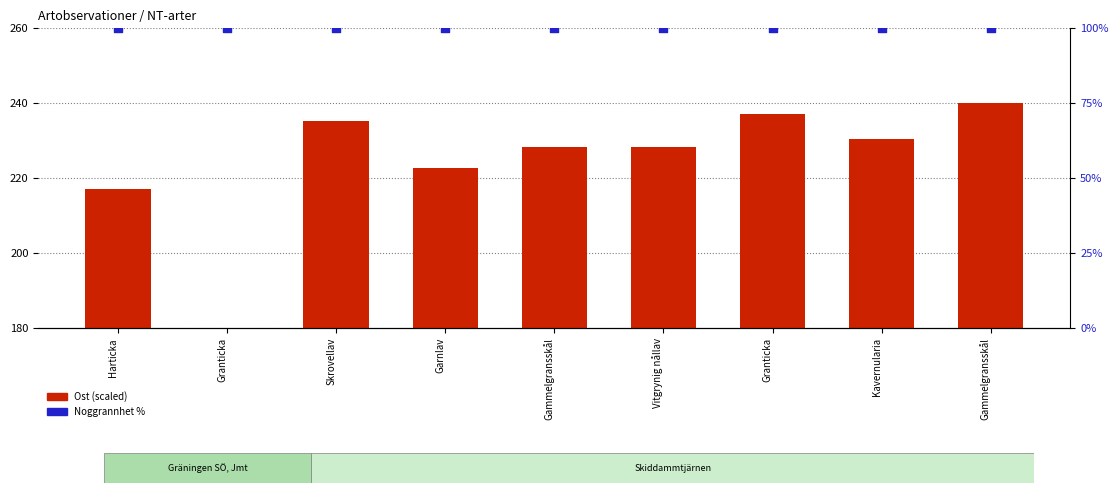

Is the value of Ost (scaled) at Harticka greater than the value of Noggrannhet % at Kavernularia?

Yes